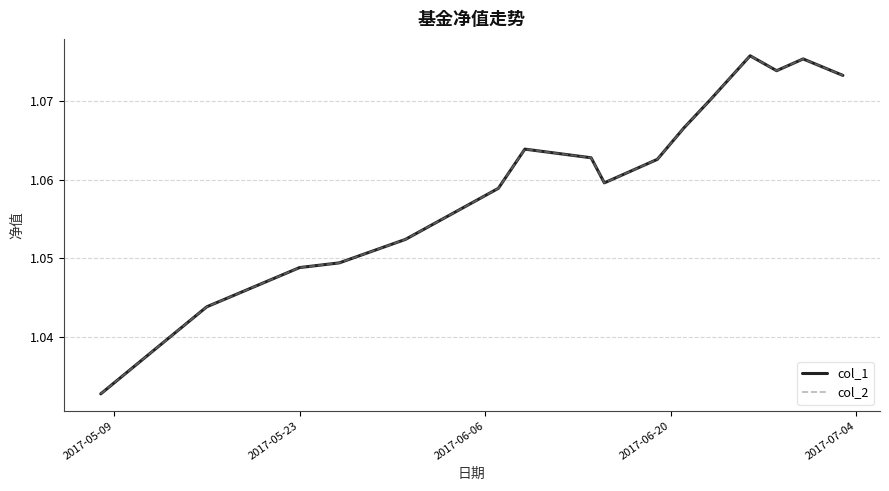

Does the chart have visible grid lines?

Yes